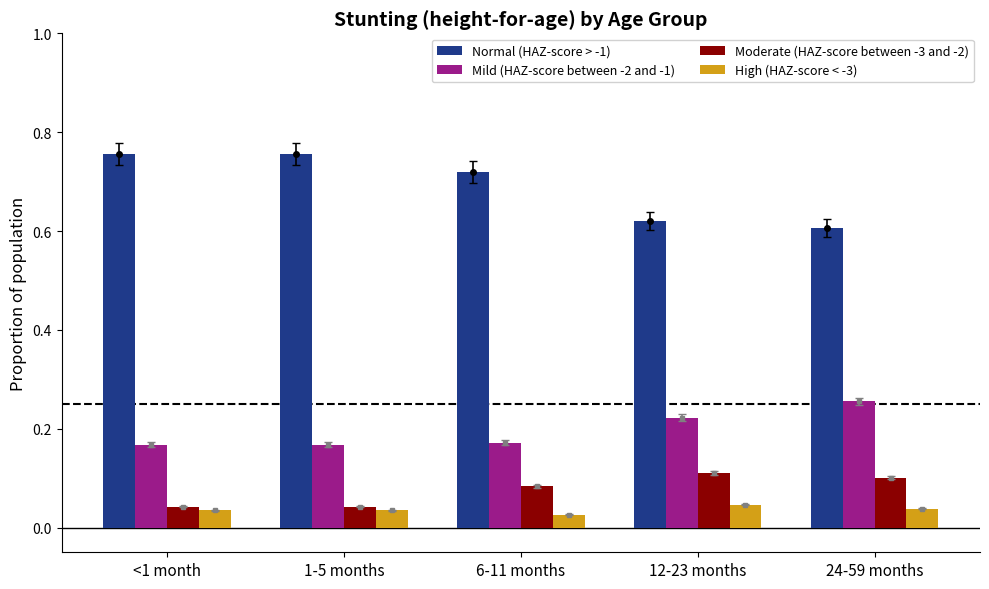

List the series in order of their peak value, highest first.

Normal (HAZ-score > -1), Mild (HAZ-score between -2 and -1), Moderate (HAZ-score between -3 and -2), High (HAZ-score < -3)